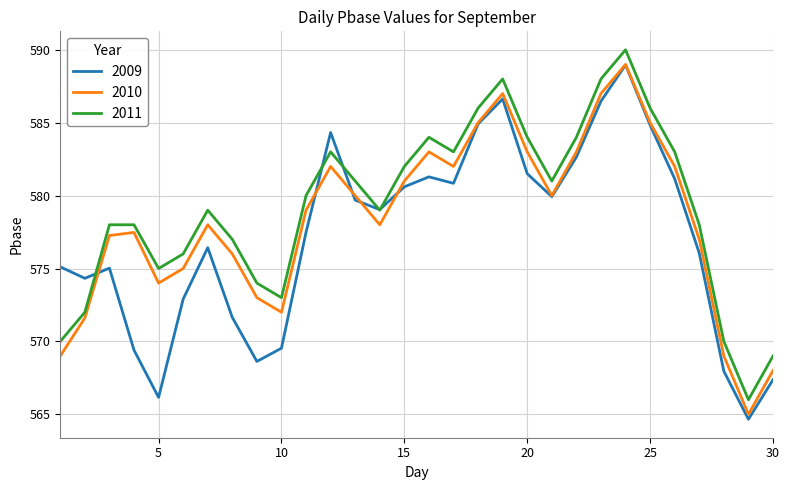

What is the greatest value displayed?

590.0